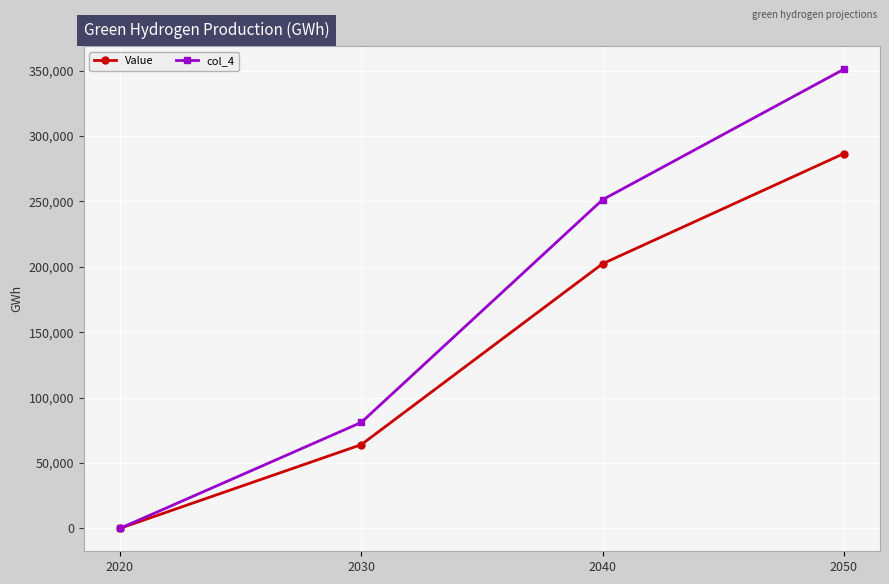

Reading left to right, list all the values displayed in this chart.

Value: 2020=0.0	2030=63980.0	2040=202350.0	2050=286610.0
col_4: 2020=0.0	2030=80998.7	2040=251318.7	2050=351097.3